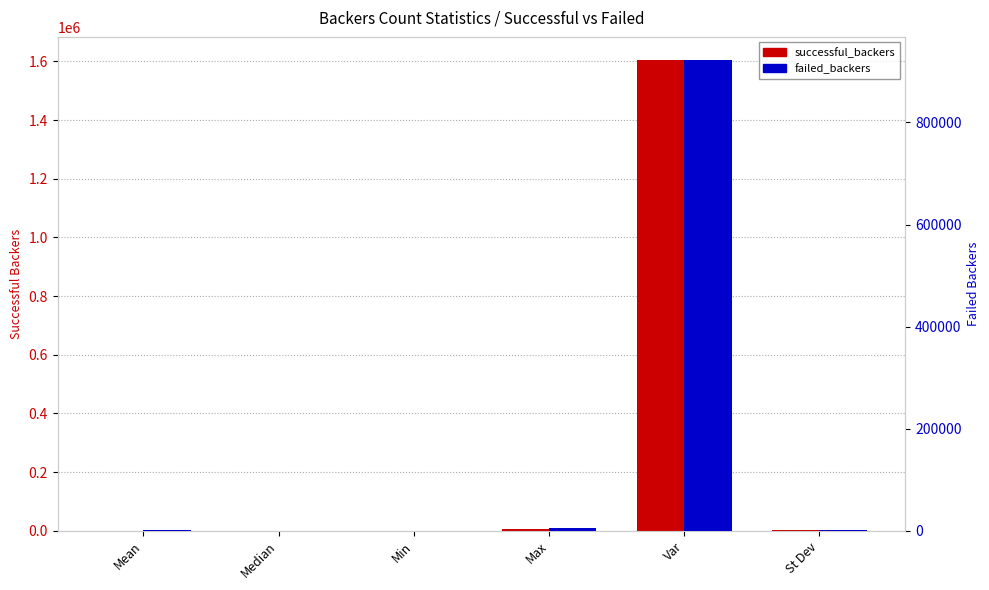

At which category is the sum across all series the highest?

Var